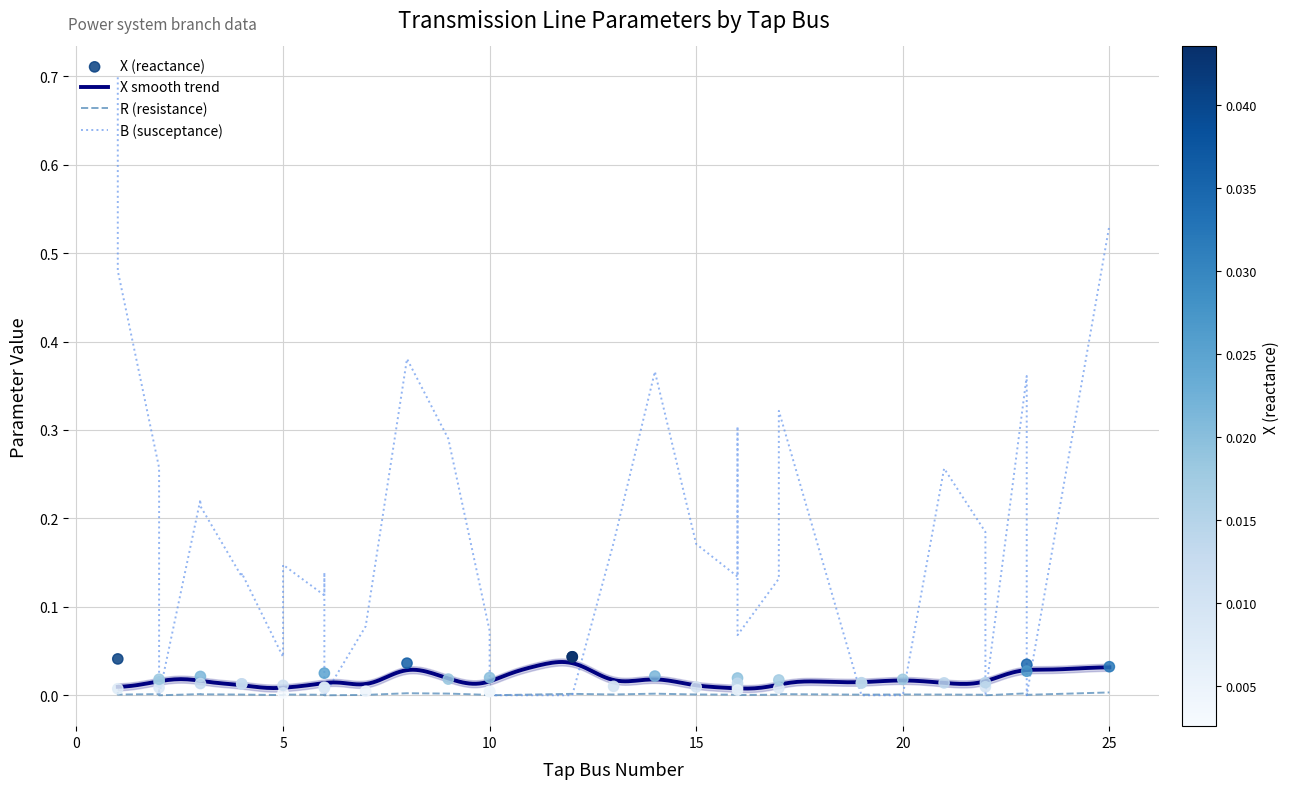

Which series contains the highest Y value?

B